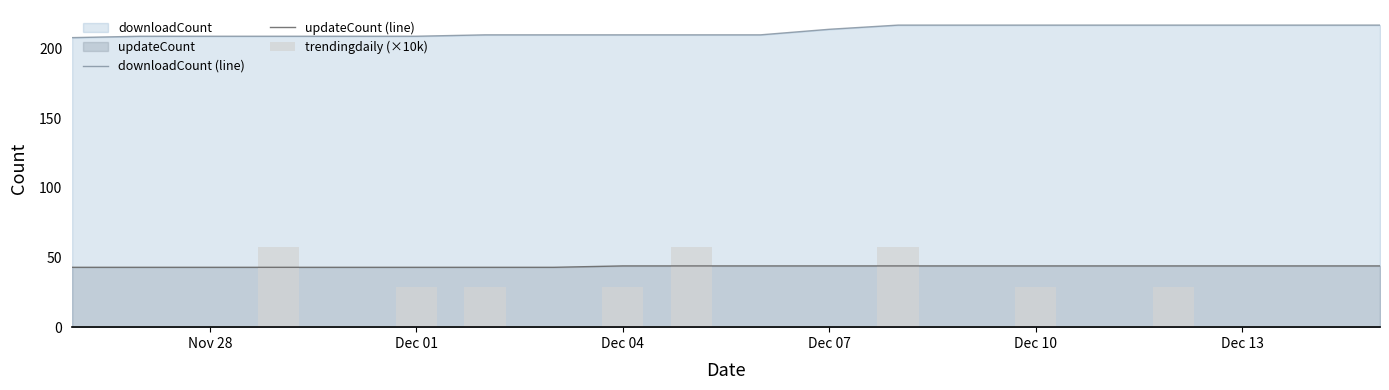

True or false: updateCount (line) and downloadCount (line) intersect in this chart.

False